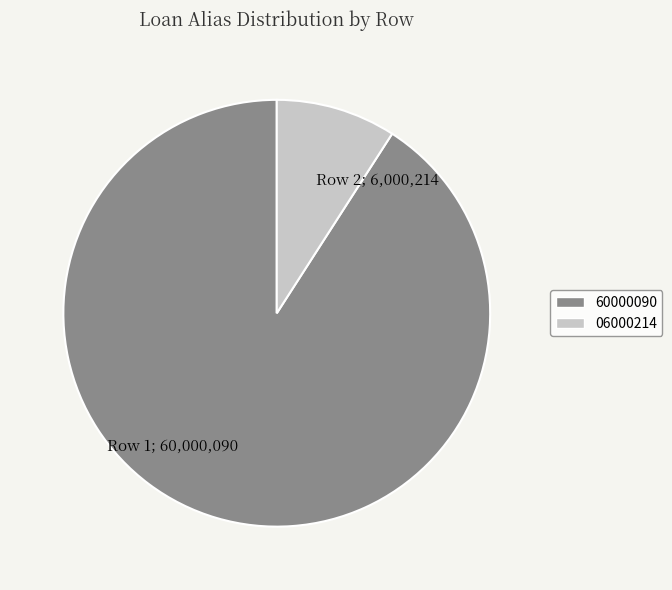

Is it true that Row 1; 60,000,090 is 91% of the pie?

True